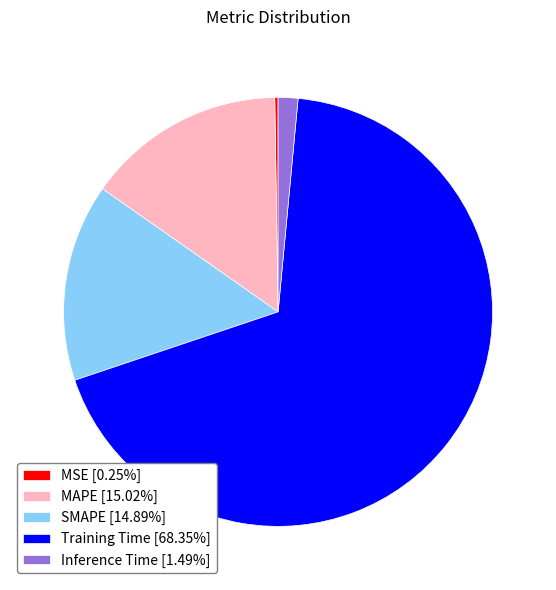

Does any single category account for the majority?

Yes